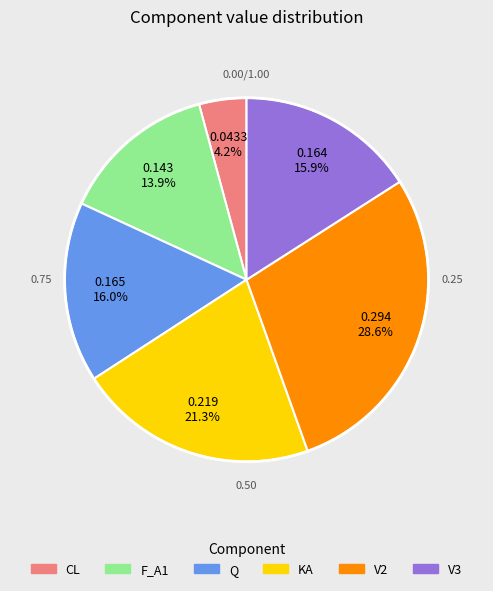

Does any single category account for the majority?

No